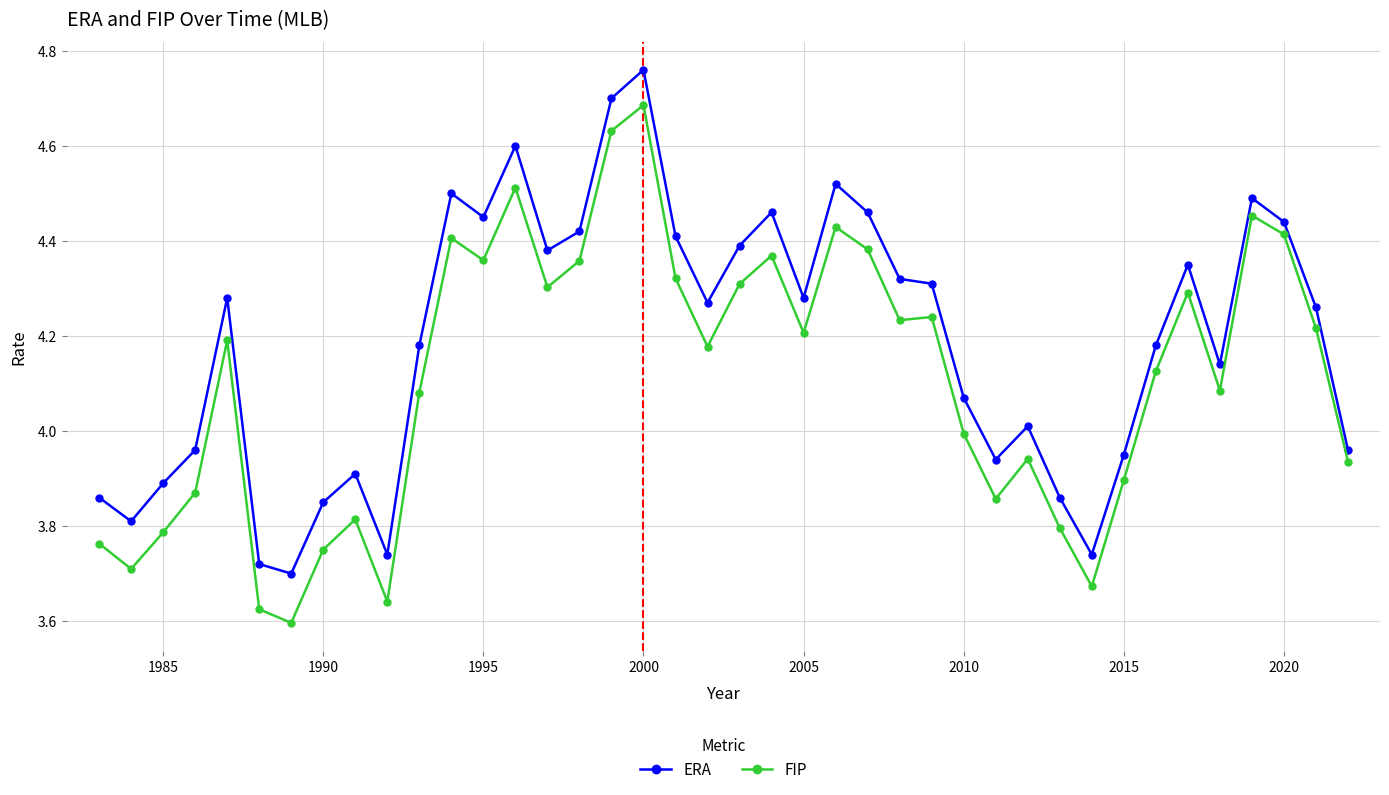

What are all the series names shown in the legend?

ERA, FIP